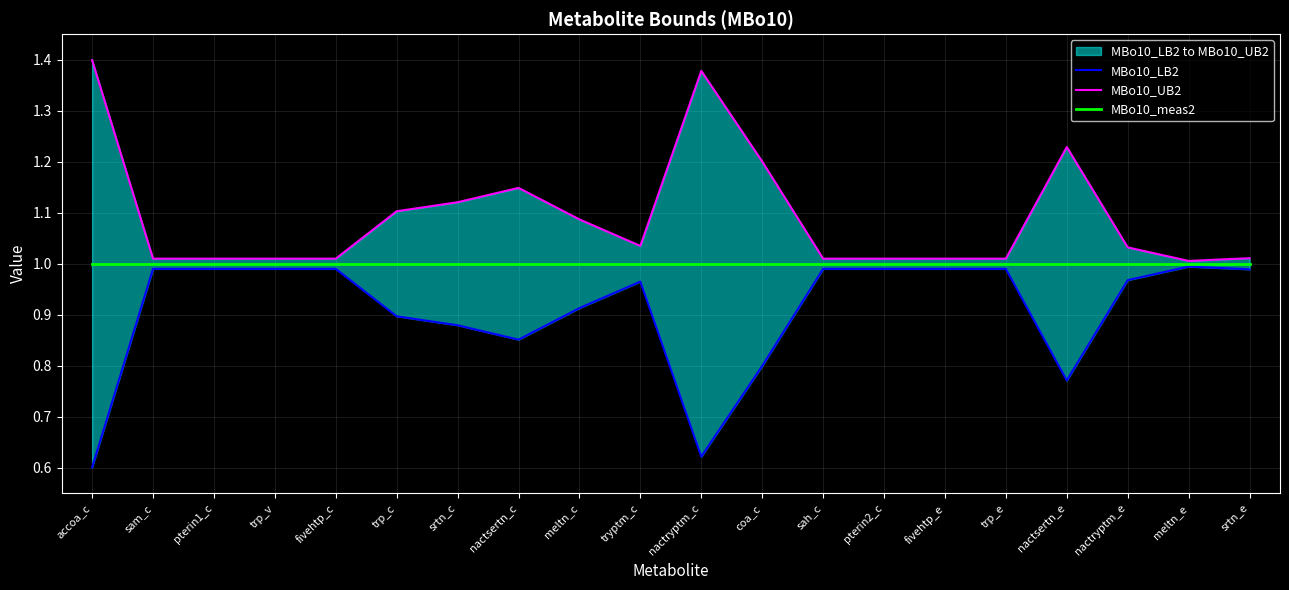

List the series in order of their peak value, lowest first.

MBo10_LB2, MBo10_meas2, MBo10_UB2